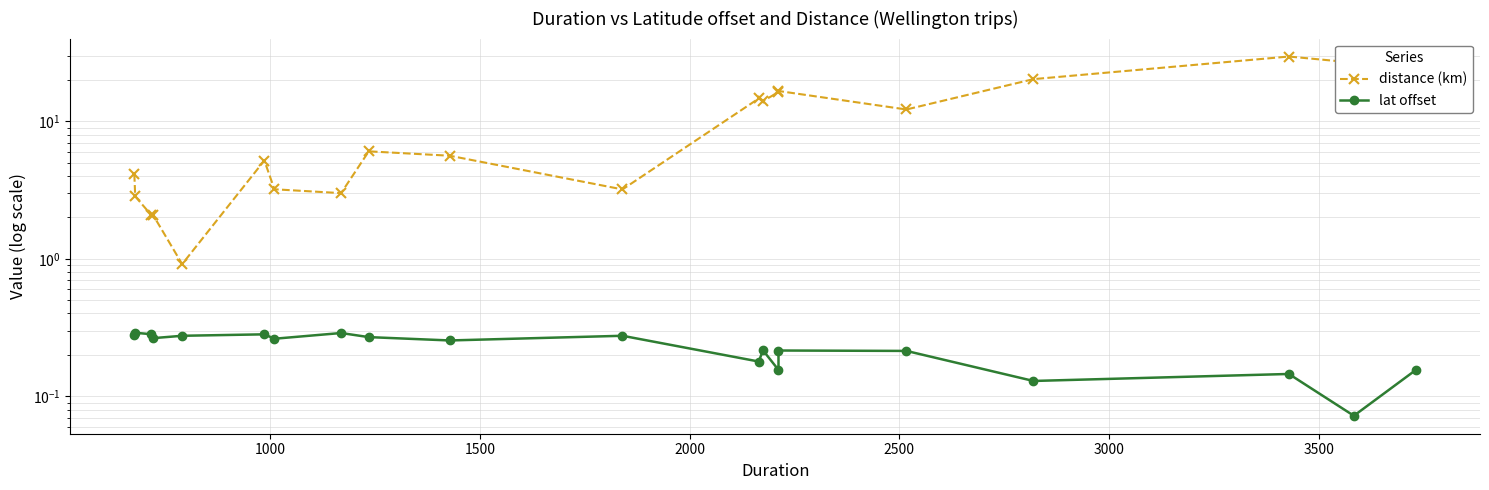

Which series has the widest spread of values?

distance (km)